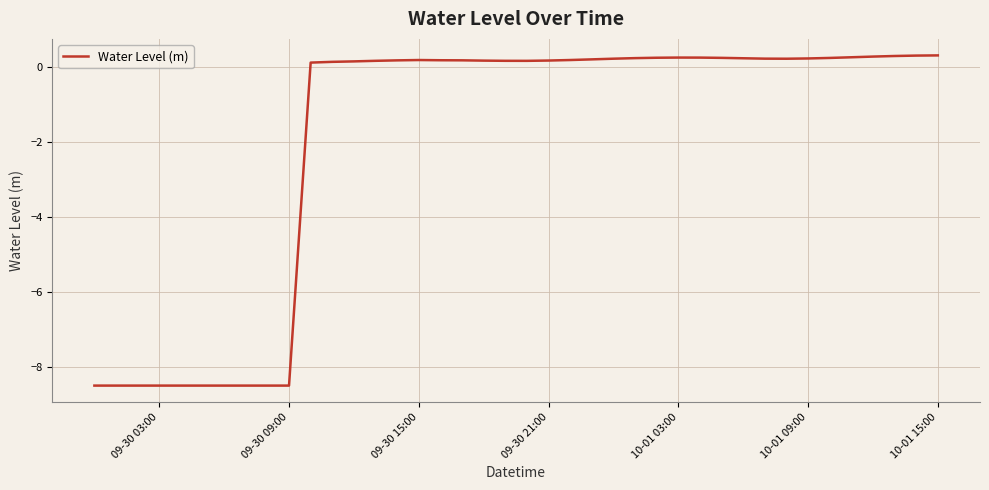

What is the greatest value displayed?

0.3